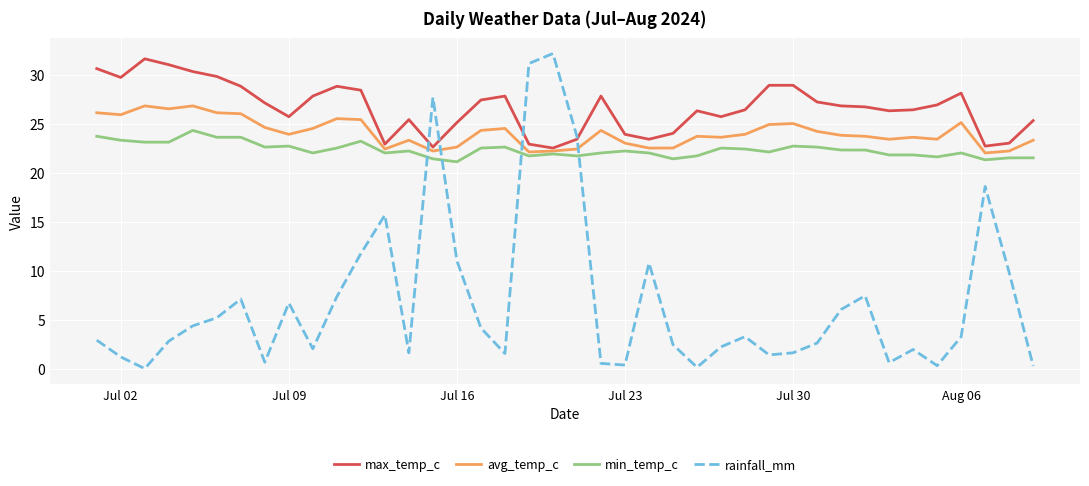

What is the difference between the maximum and minimum values in the min_temp_c series?

3.2